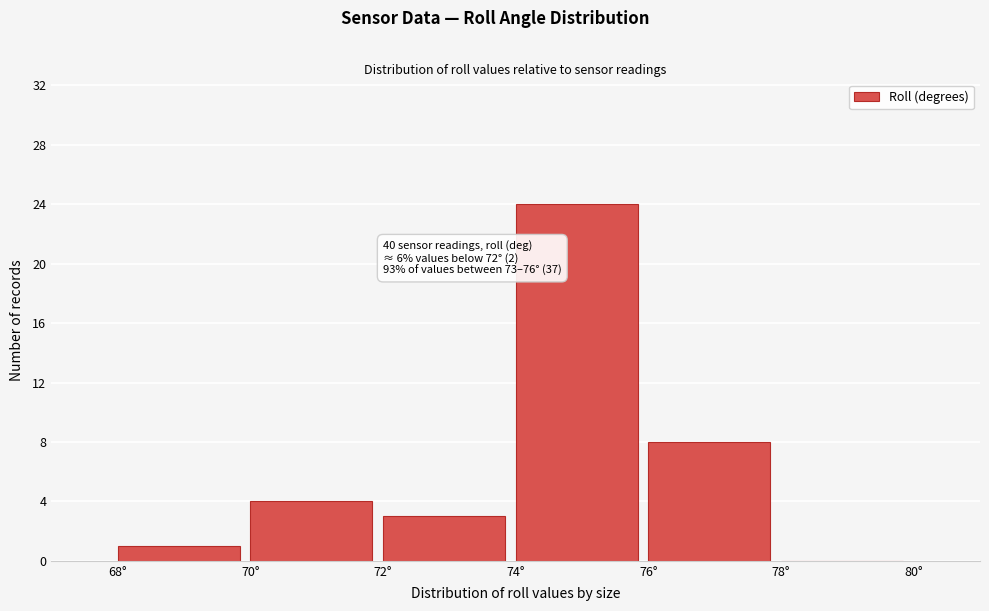

Over which range of the x-axis is the bar tallest?

74 to 76